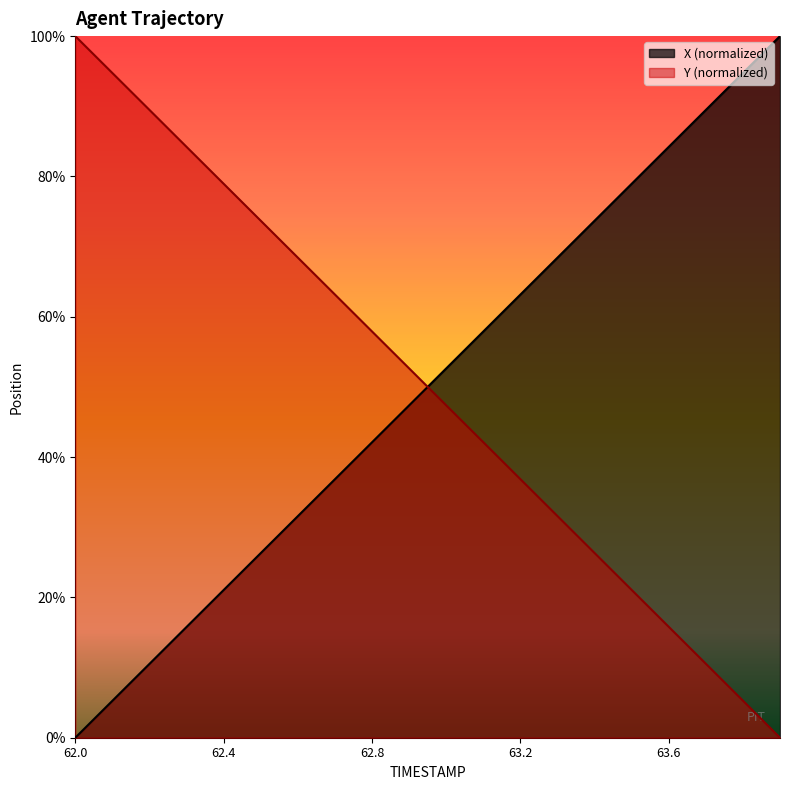

Rank the series by their maximum value, from lowest to highest.

X, Y